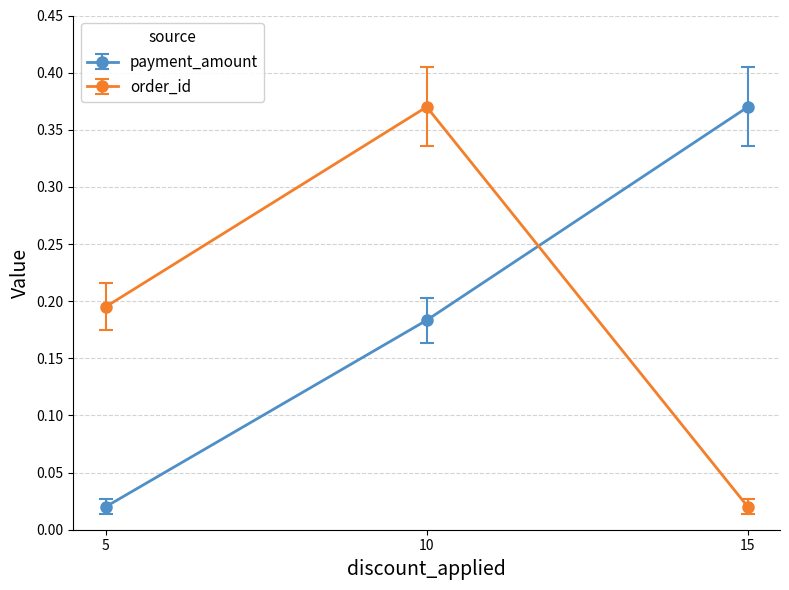

Between 5 and 15, which series saw the biggest shift?

payment_amount